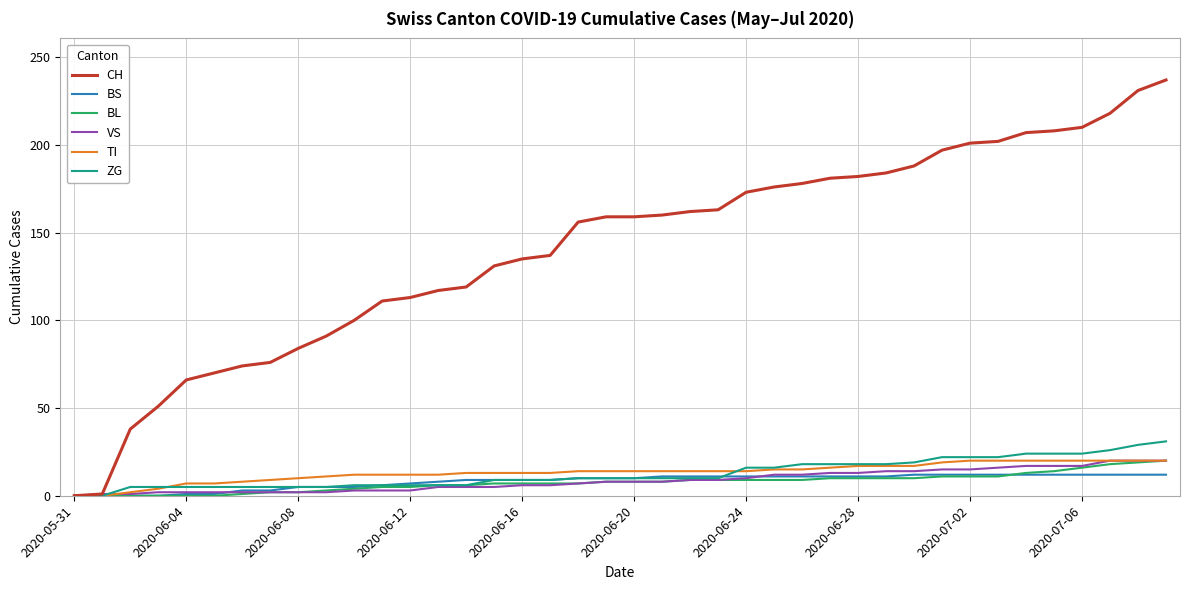

What is the maximum value shown in the chart?

237